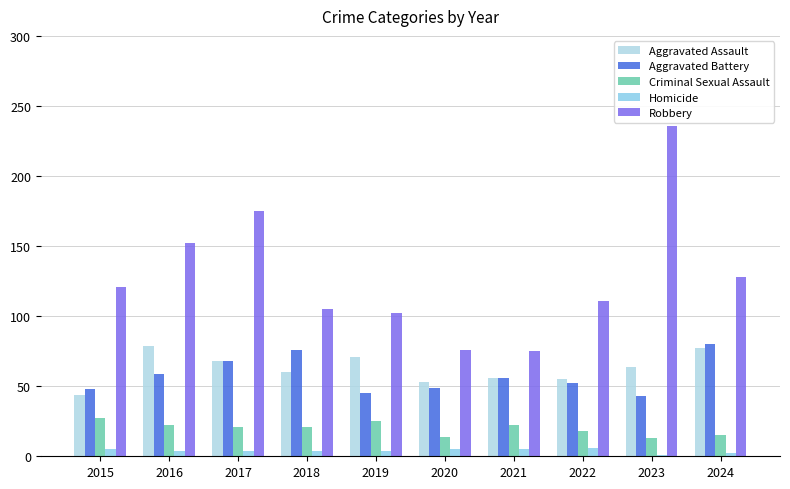

What is the maximum value for Robbery?

236